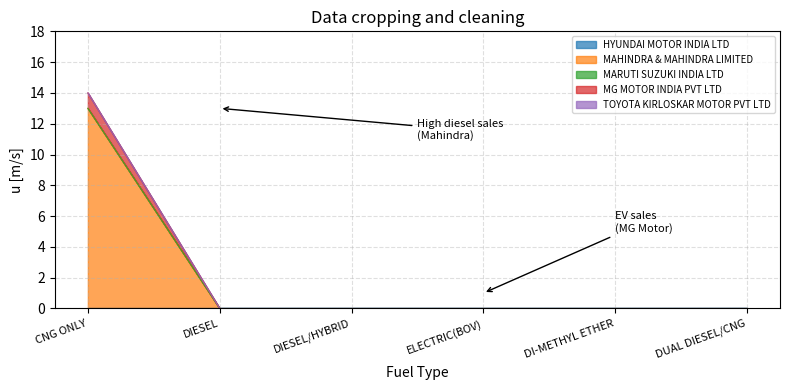

What is the total value across all series at CNG ONLY?

14